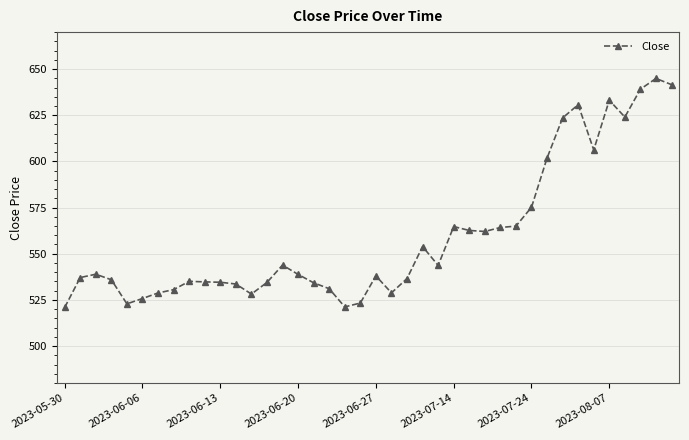

What is the value of the 26th point from the left?

564.7